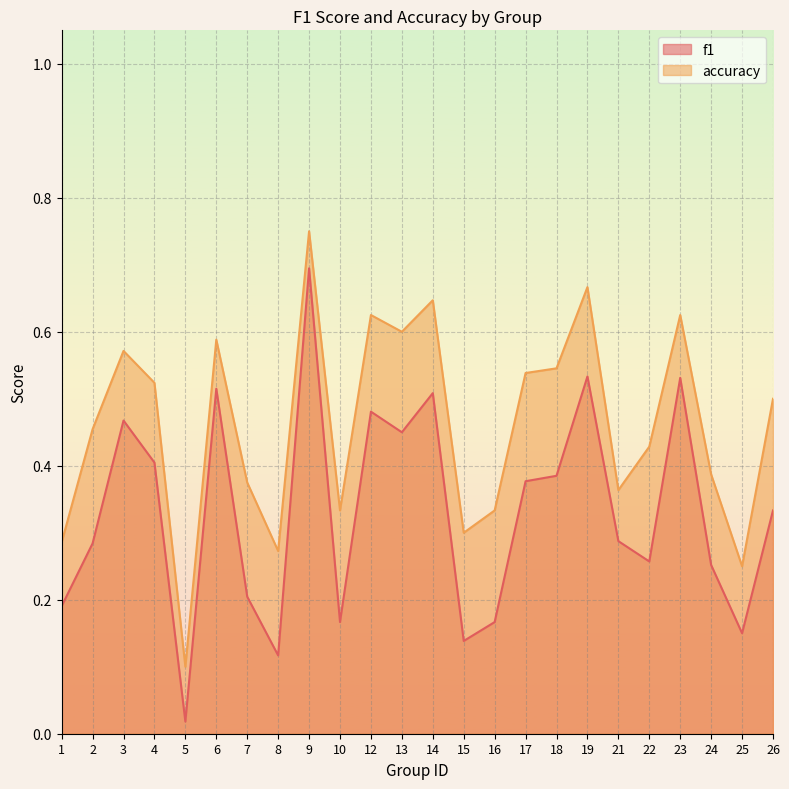

Between 7 and 26, which is larger?

26